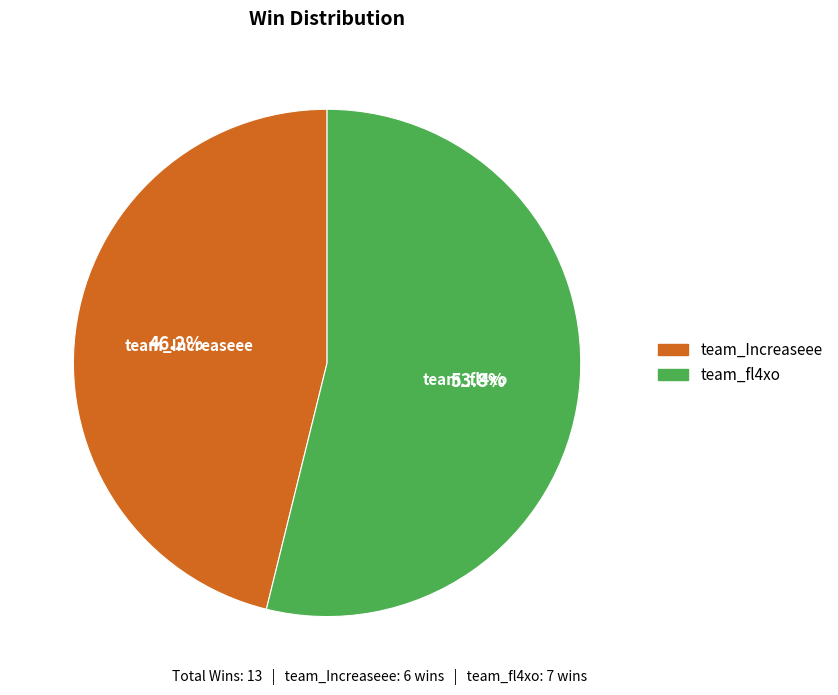

Between team_Increaseee and team_fl4xo, which is larger?

team_fl4xo